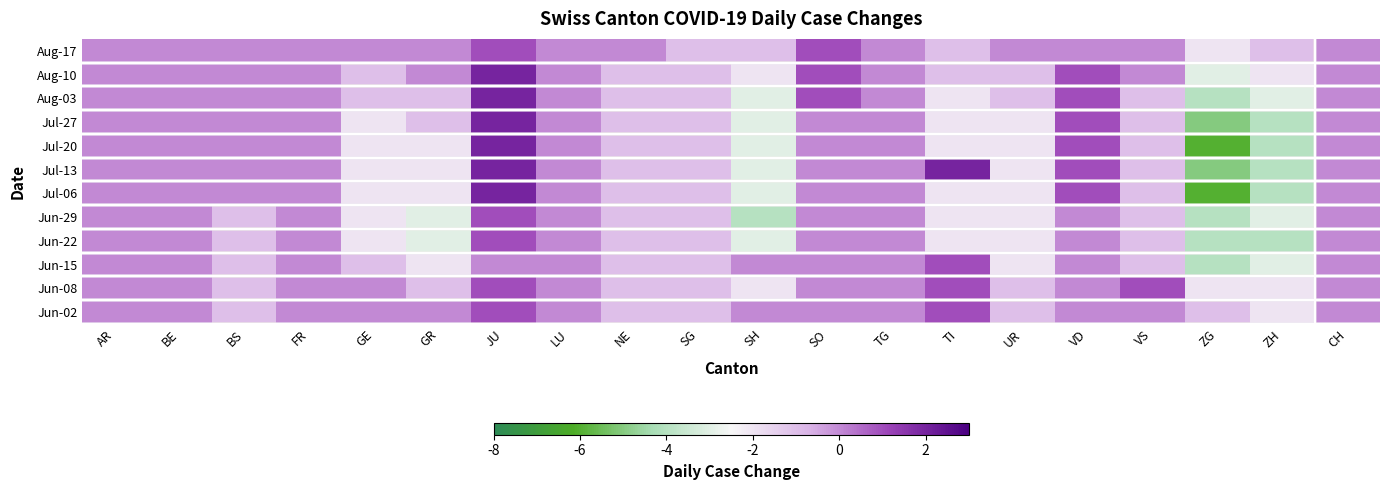

What is the maximum value shown in the chart?

2